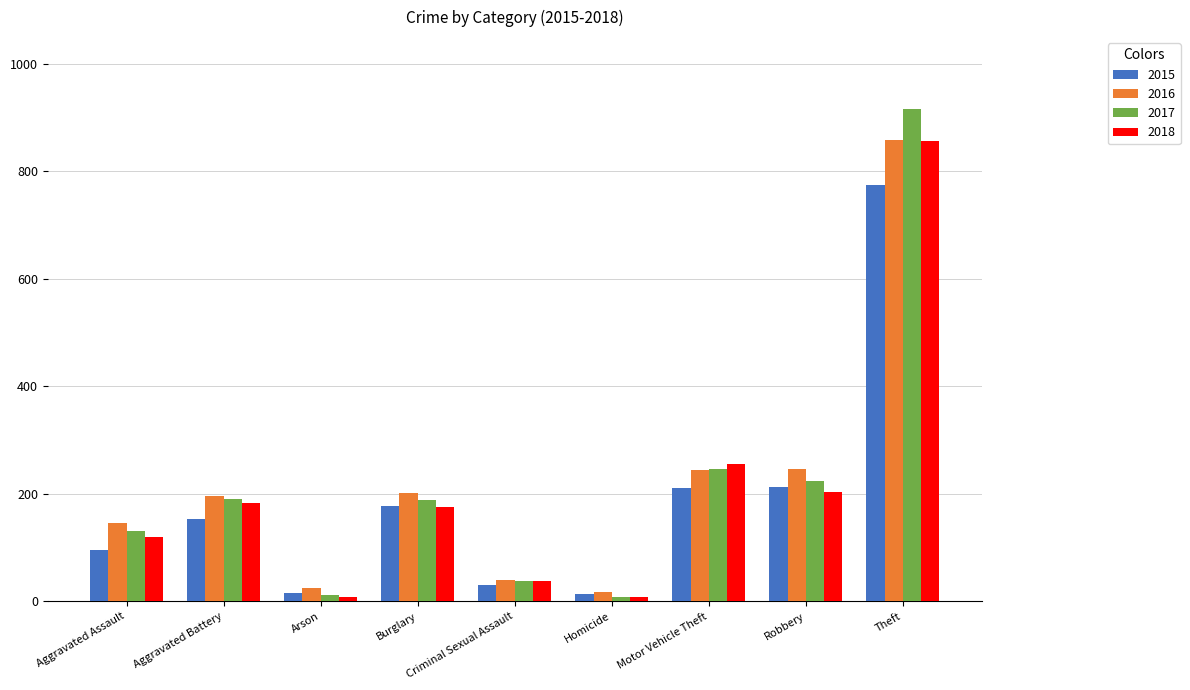

What is the value of the 2018 bar at the 4th from the left?

176